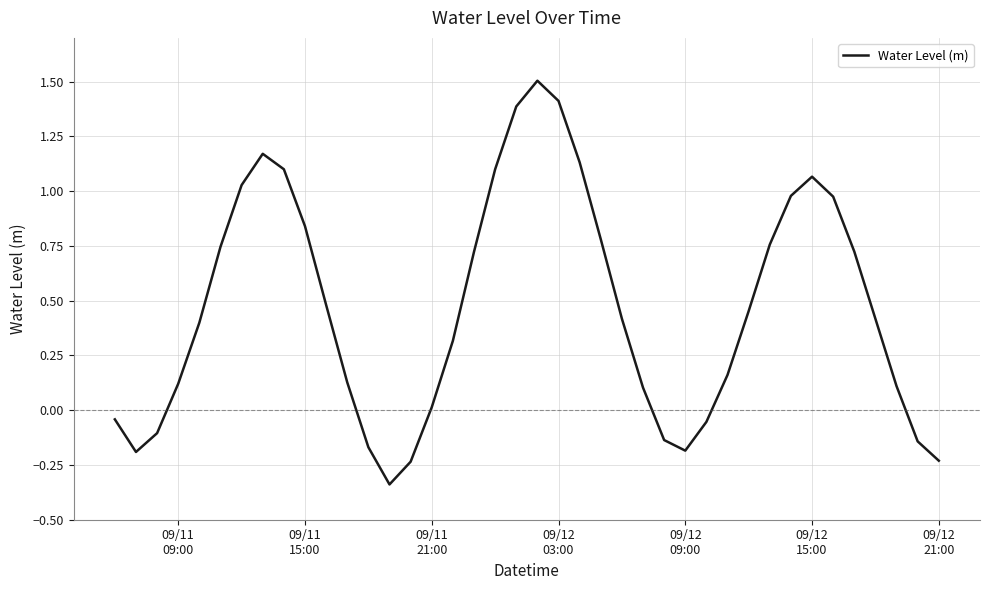

What is the greatest value displayed?

1.5